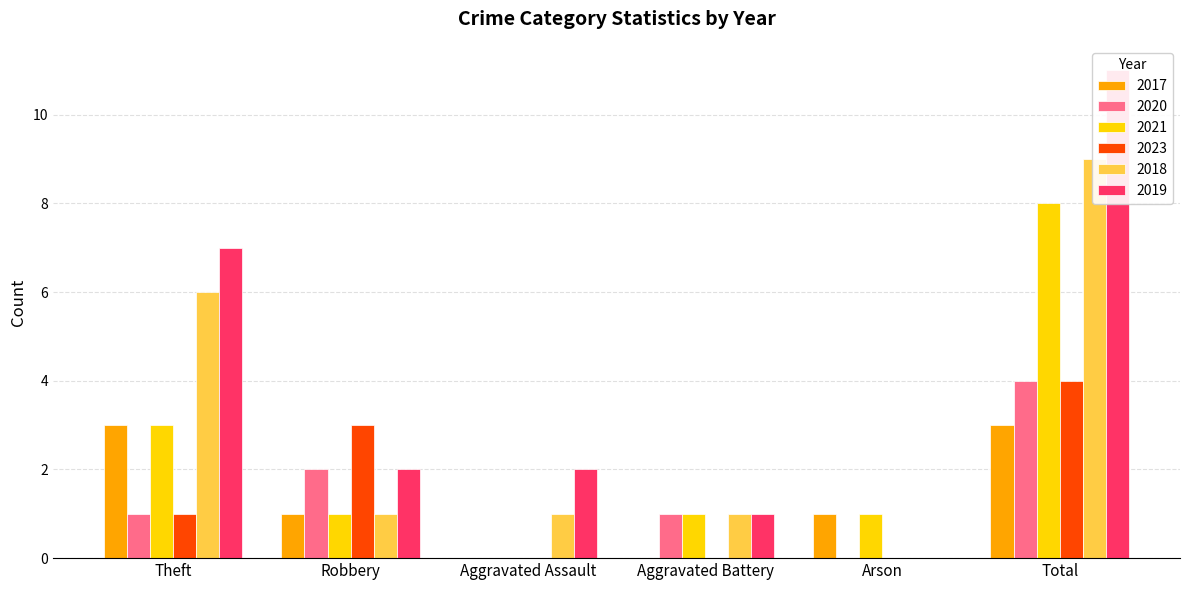

How many bars are there in each group?

6